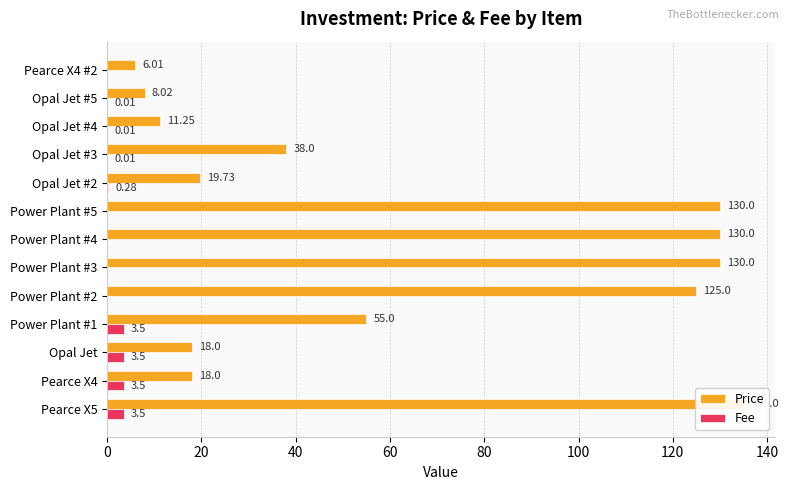

What position from the right is Opal Jet #3?

4